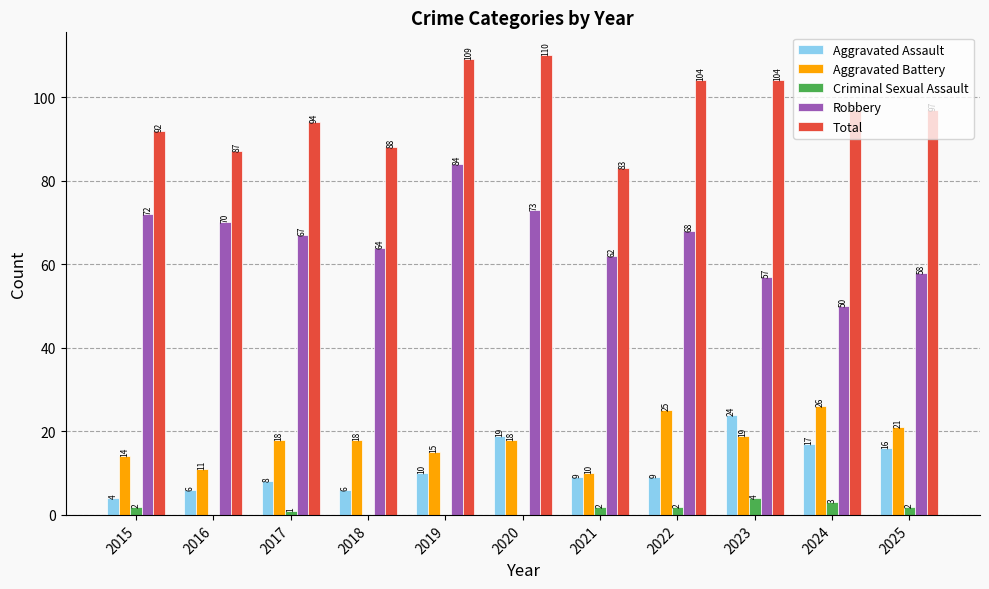

Reading left to right, list all the values displayed in this chart.

Aggravated Assault: 2015=4	2016=6	2017=8	2018=6	2019=10	2020=19	2021=9	2022=9	2023=24	2024=17	2025=16
Aggravated Battery: 2015=14	2016=11	2017=18	2018=18	2019=15	2020=18	2021=10	2022=25	2023=19	2024=26	2025=21
Criminal Sexual Assault: 2015=2	2016=0	2017=1	2018=0	2019=0	2020=0	2021=2	2022=2	2023=4	2024=3	2025=2
Robbery: 2015=72	2016=70	2017=67	2018=64	2019=84	2020=73	2021=62	2022=68	2023=57	2024=50	2025=58
Total: 2015=92	2016=87	2017=94	2018=88	2019=109	2020=110	2021=83	2022=104	2023=104	2024=97	2025=97